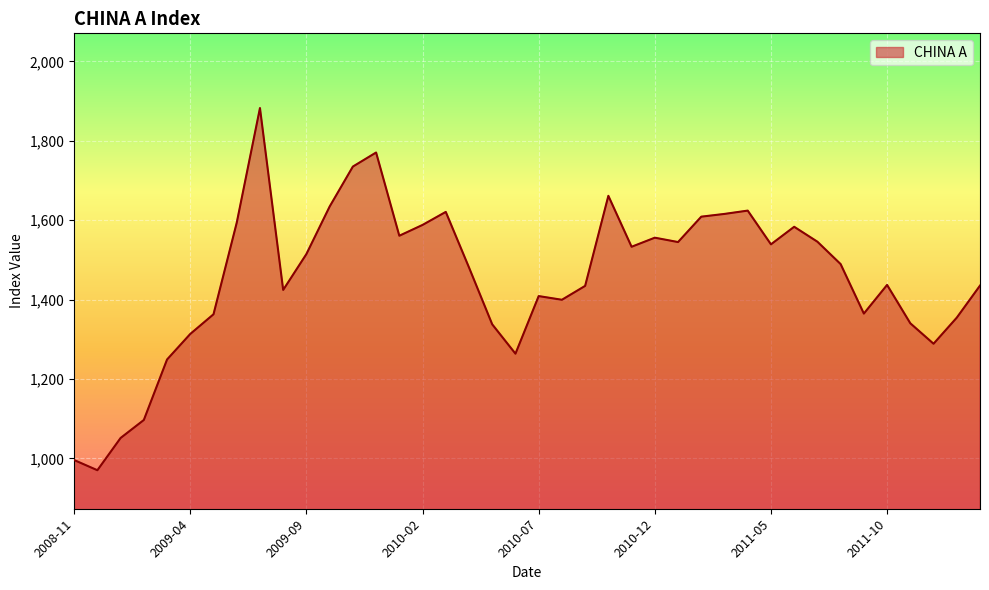

What is the maximum value shown in the chart?

1882.6